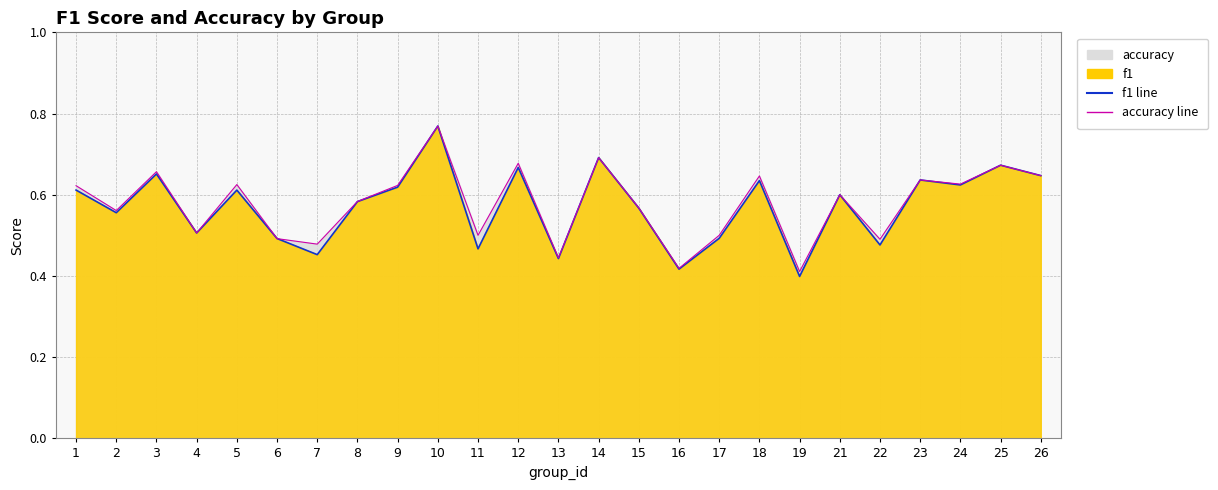

At which category does the chart reach its minimum across all series?

19